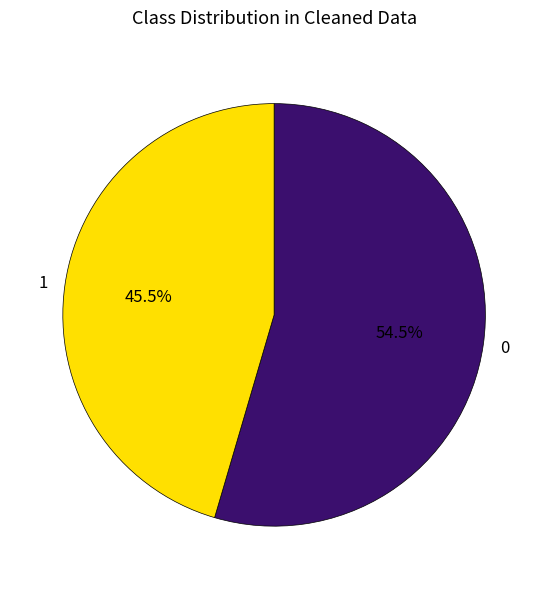

Which slice is the smallest?

1